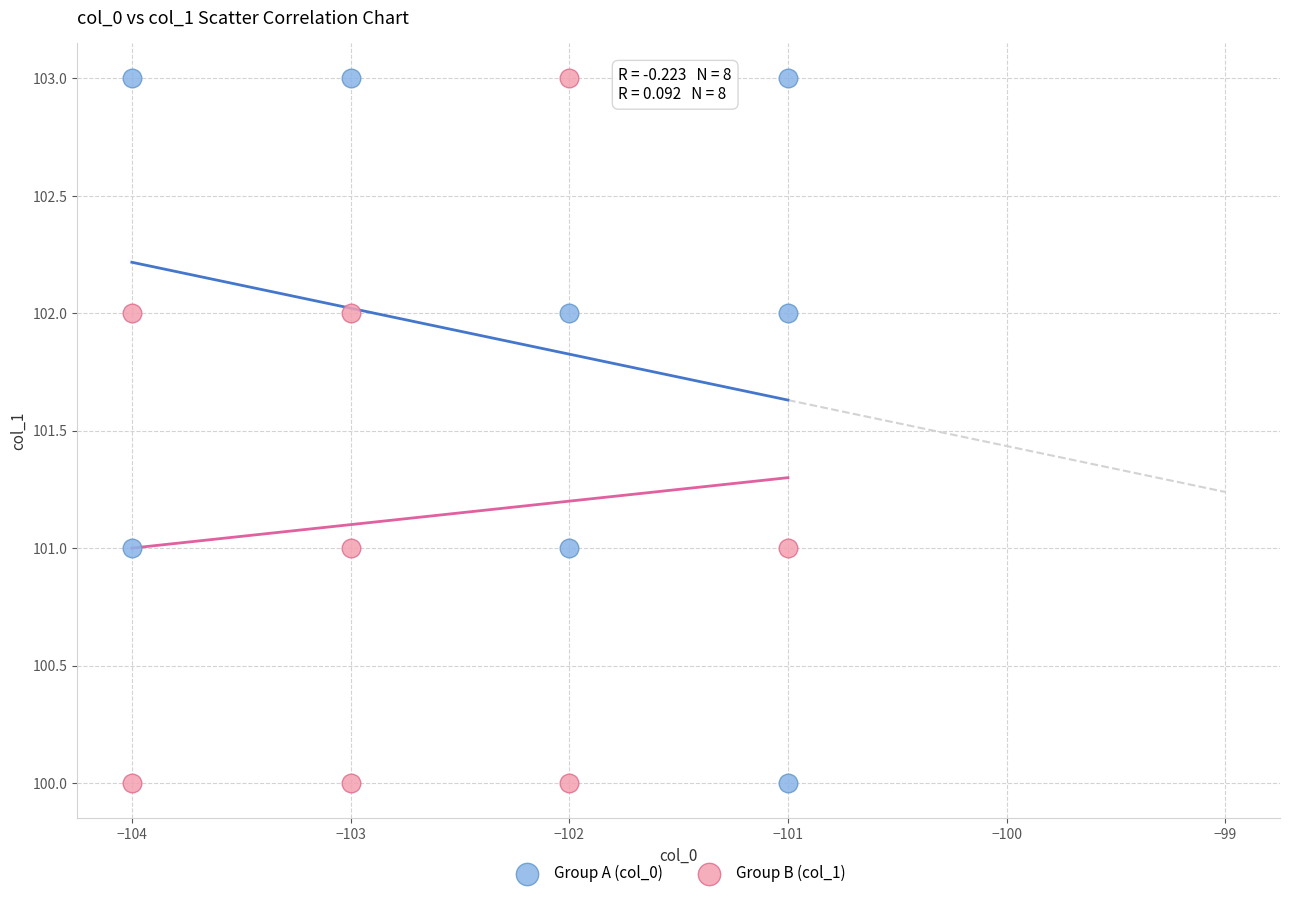

What are all the series names shown in the legend?

Group A (col_0), Group B (col_1)